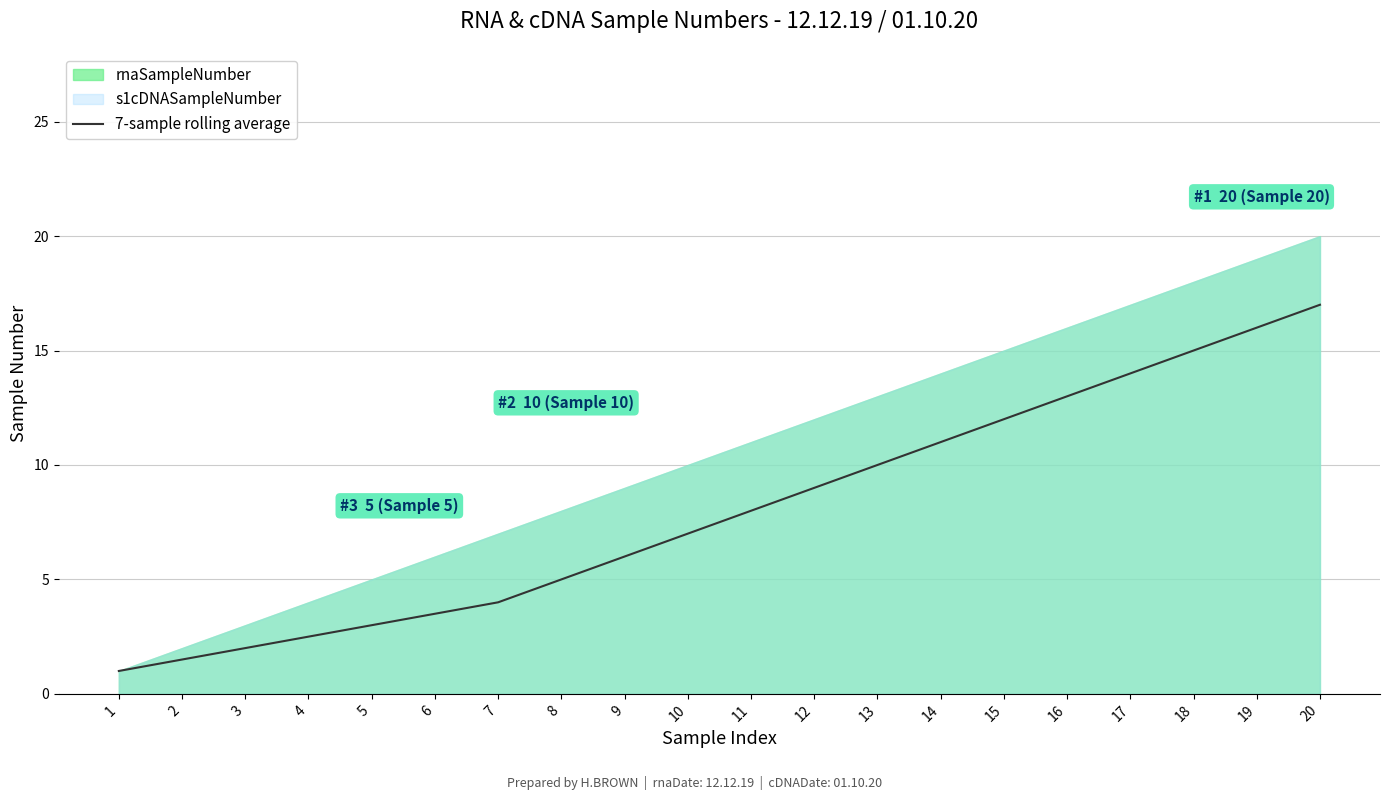

At which label is the value closest to 9?

12